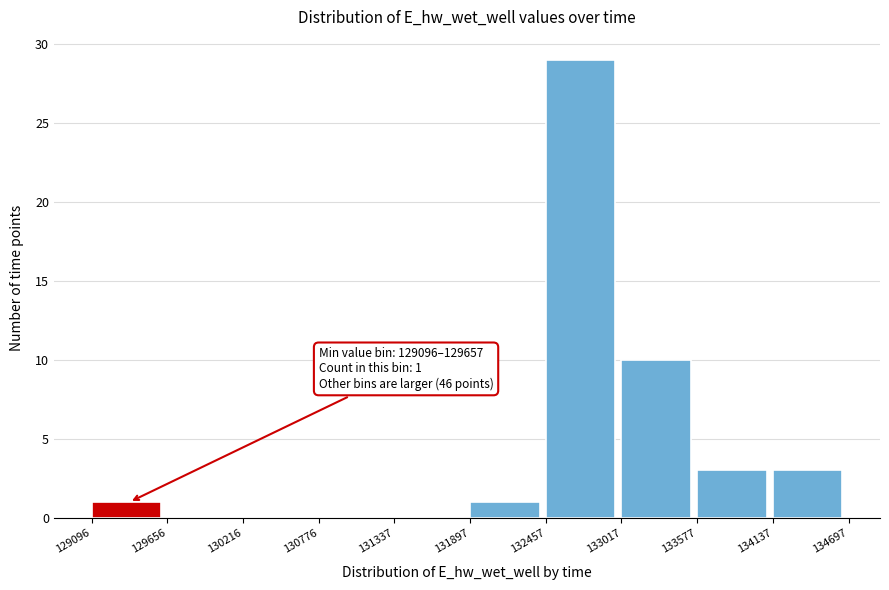

Over which range of the x-axis is the bar tallest?

132457 to 133017